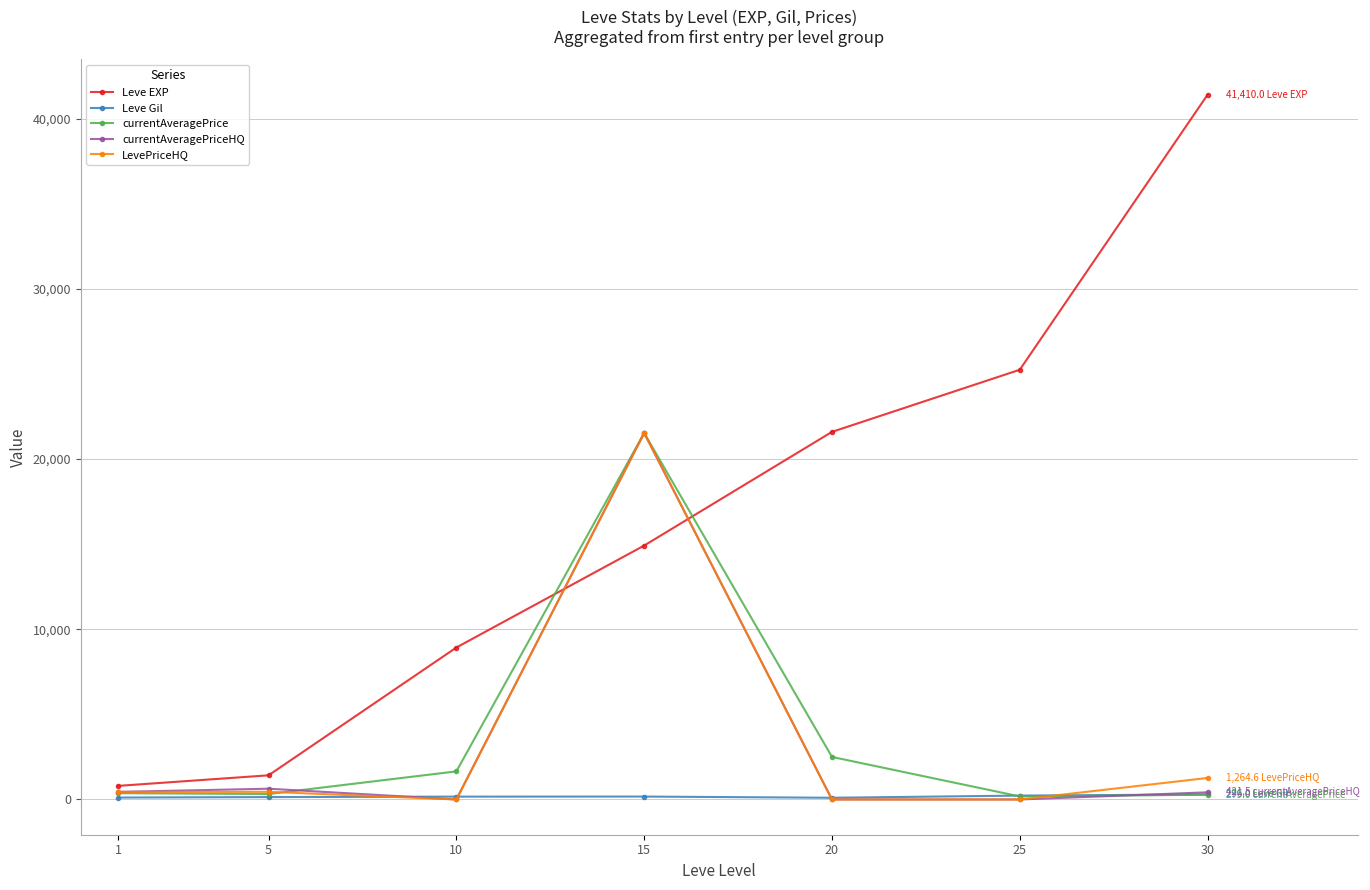

Which series changed the most between 5 and 30?

Leve EXP